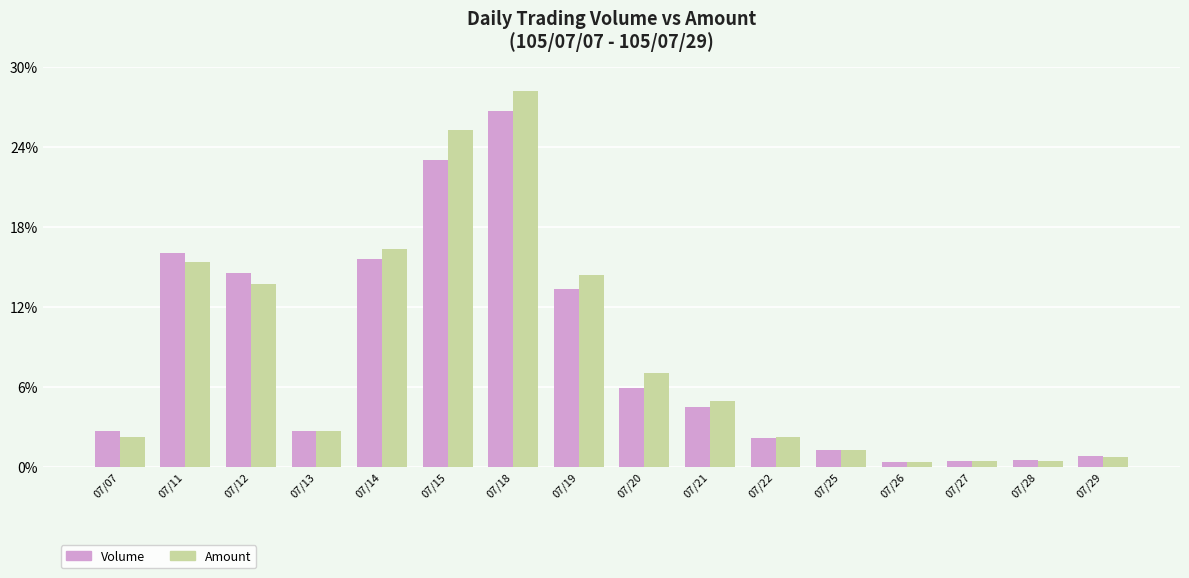

Does the chart contain stacked bars?

No